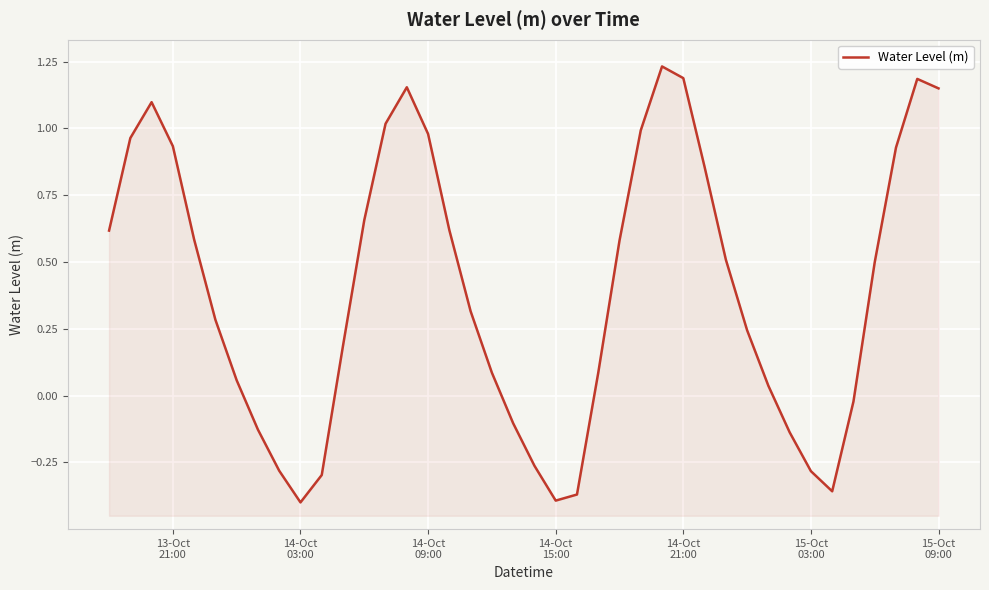

How many lines are shown in the chart?

1